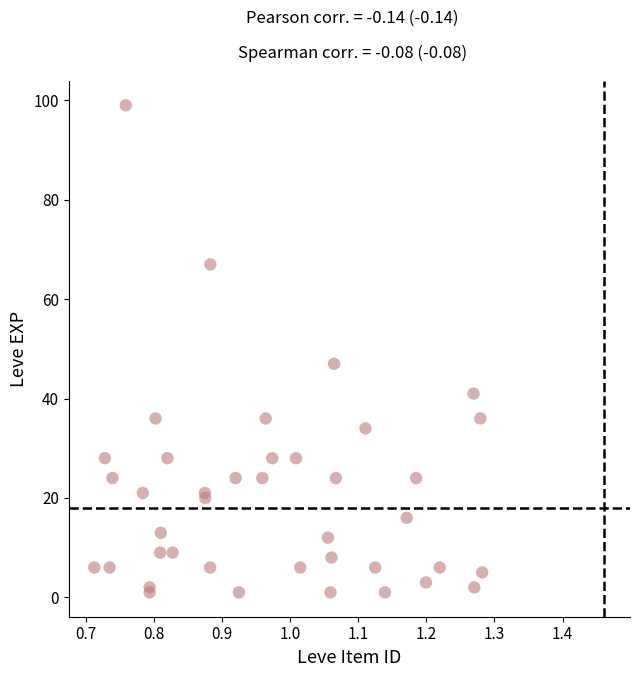

What Y value in the scatter plot is closest to 50?

47